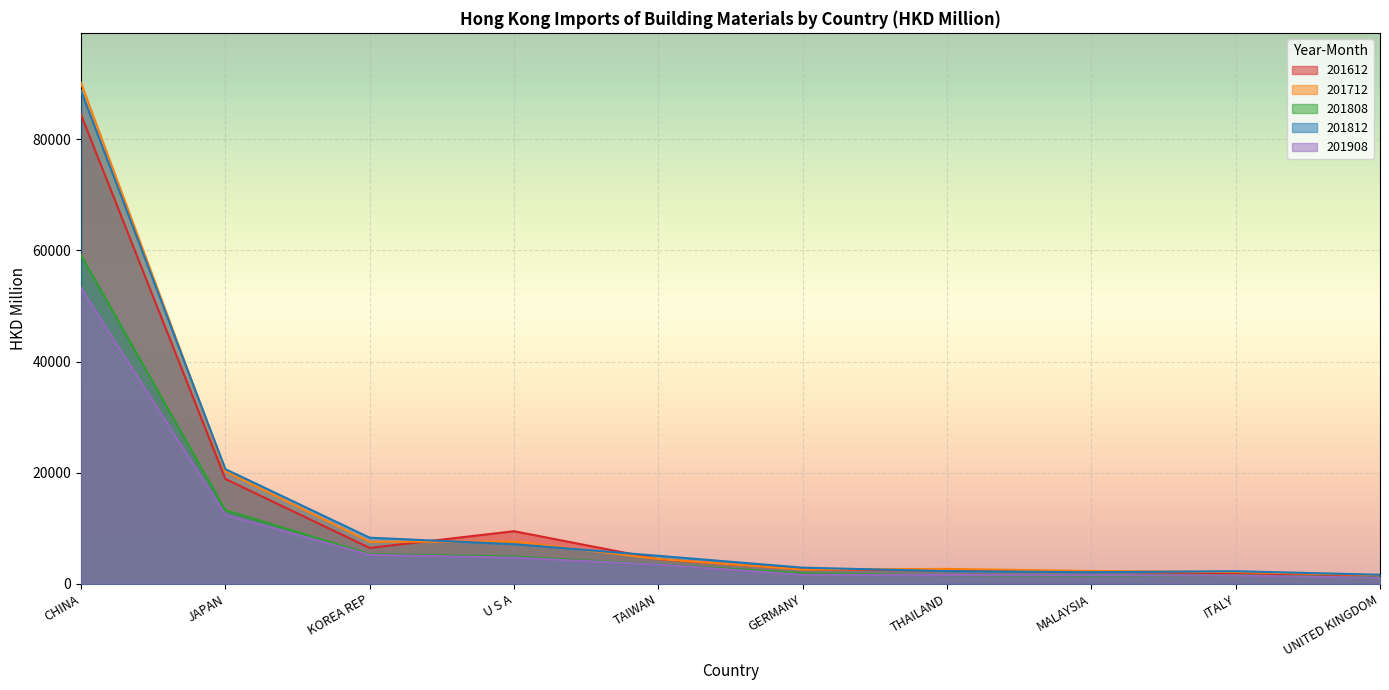

Which category has the highest value in the 201612 series?

CHINA